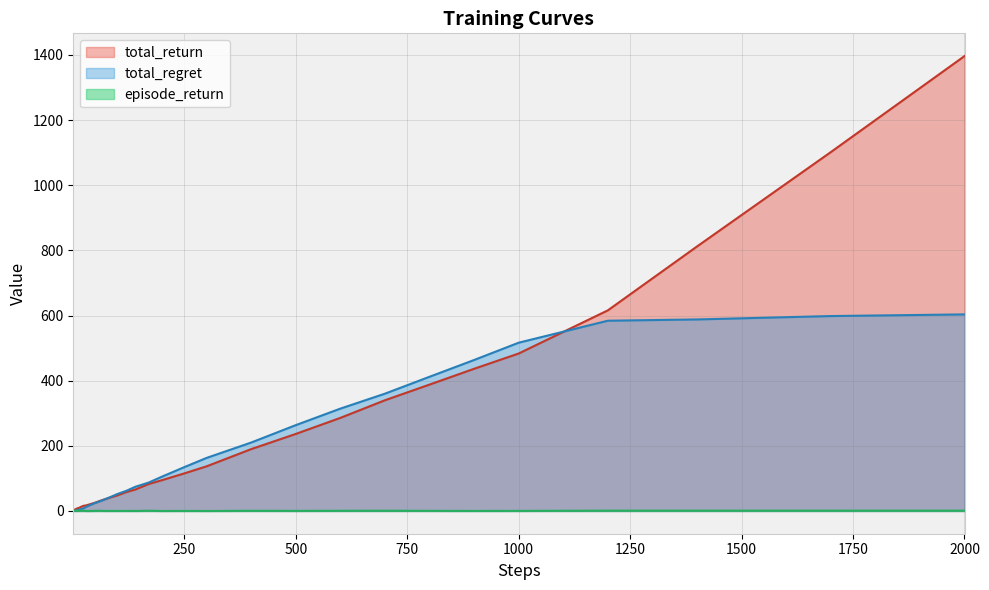

Reading left to right, what are all the values shown in this chart?

total_return: 1.0	1.8	2.8	3.8	4.8	5.1	6.0	6.9	6.9	7.8	9.0	9.7	11.6	13.8	16.2	17.2	21.3	25.4	30.6	35.3	39.6	43.8	47.9	58.1	65.8	82.8	94.6	115.4	137.1	189.9	236.5	285.8	339.9	388.0	436.5	483.4	615.9	812.0	1101.6	1396.5
total_regret: 0.0	0.2	0.2	0.2	0.2	0.9	1.0	1.1	2.1	2.2	3.0	4.3	5.4	6.2	8.8	12.8	18.7	24.6	29.4	34.7	40.4	46.2	52.1	61.9	74.2	87.2	105.4	134.6	162.9	210.1	263.5	314.2	360.1	412.0	463.5	516.6	584.1	588.0	598.4	603.5
episode_return: 1.0	0.8	1.0	1.0	1.0	0.3	0.9	0.9	0.0	0.9	0.7	0.5	0.9	0.7	0.5	0.0	0.0	0.4	0.8	0.1	0.2	0.1	0.2	0.2	0.1	0.8	0.0	0.2	0.0	0.6	0.3	0.6	0.8	0.4	0.2	0.3	1.0	1.0	1.0	1.0